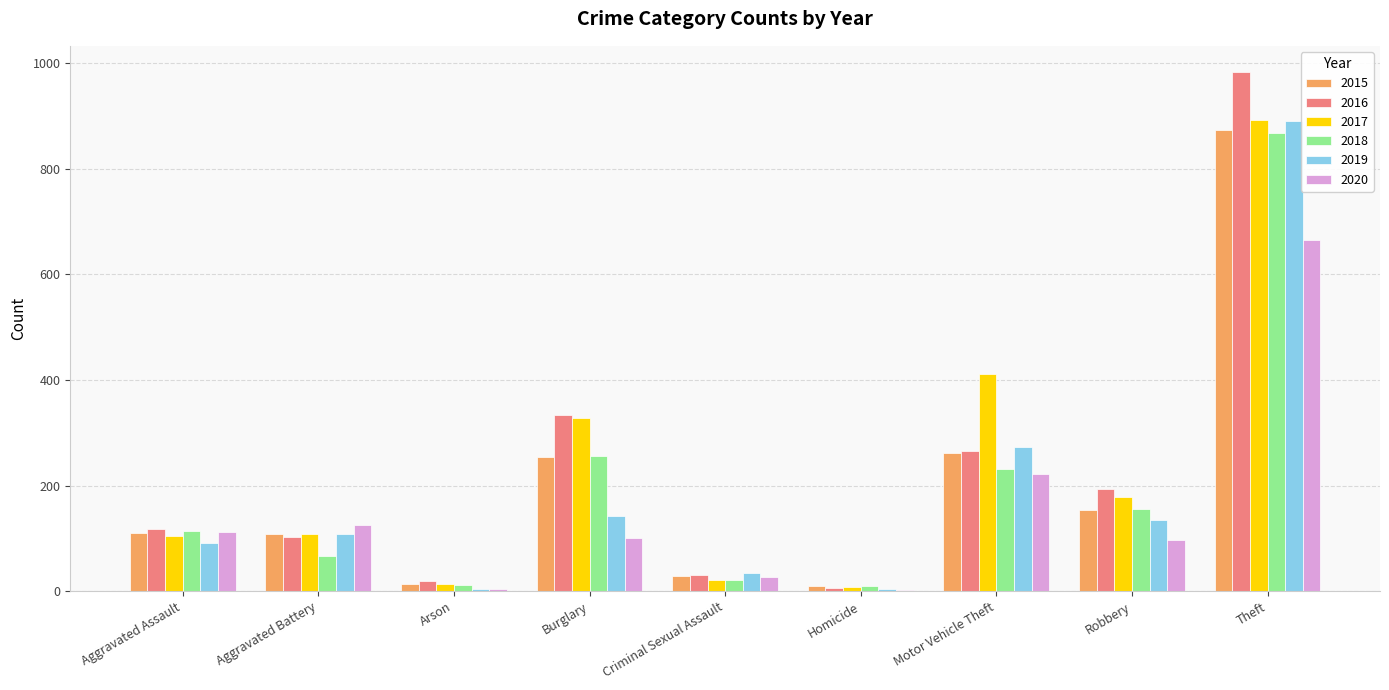

Which series has the largest range (max minus min)?

2016